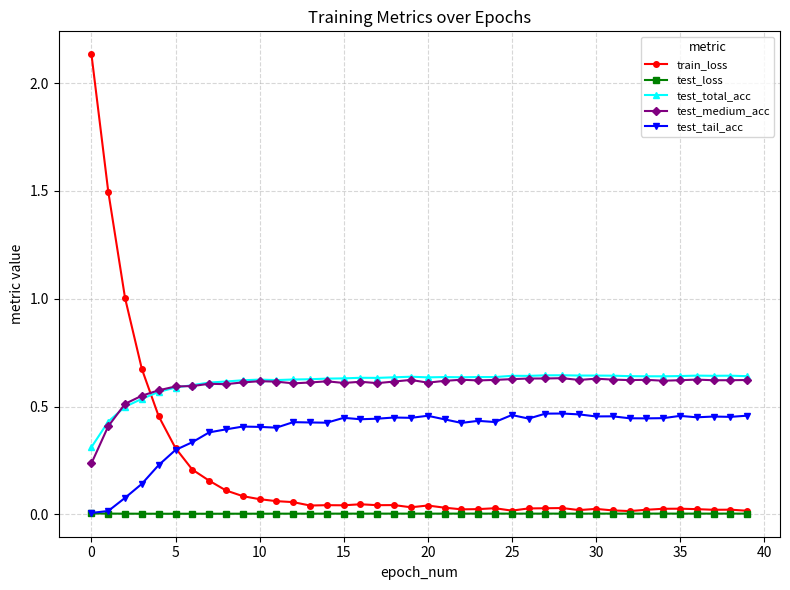

True or false: test_medium_acc has more than 0 interior local peaks.

True